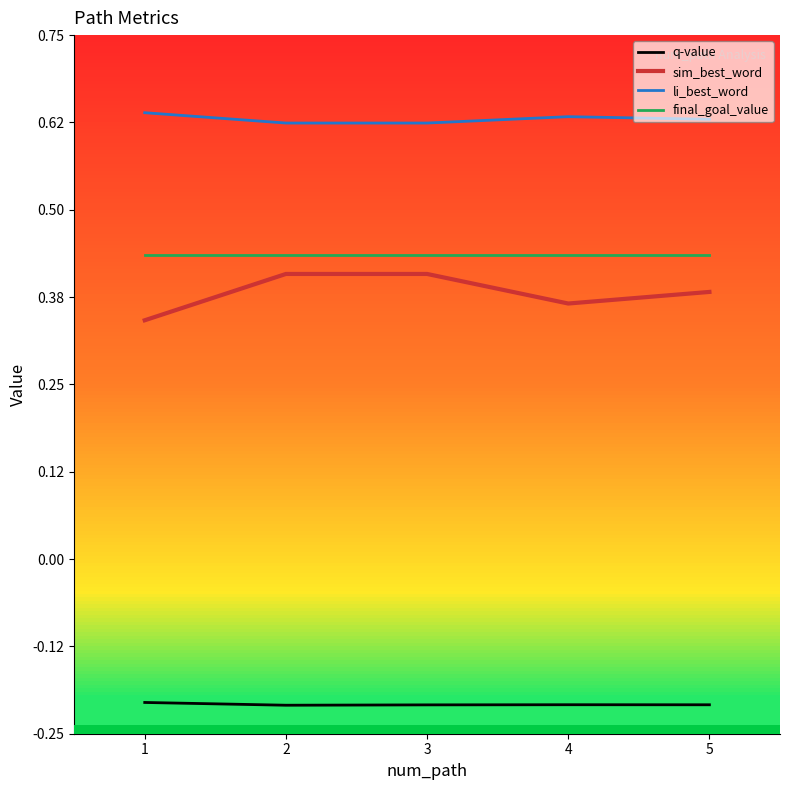

Which series changed the most between 3 and 4?

sim_best_word